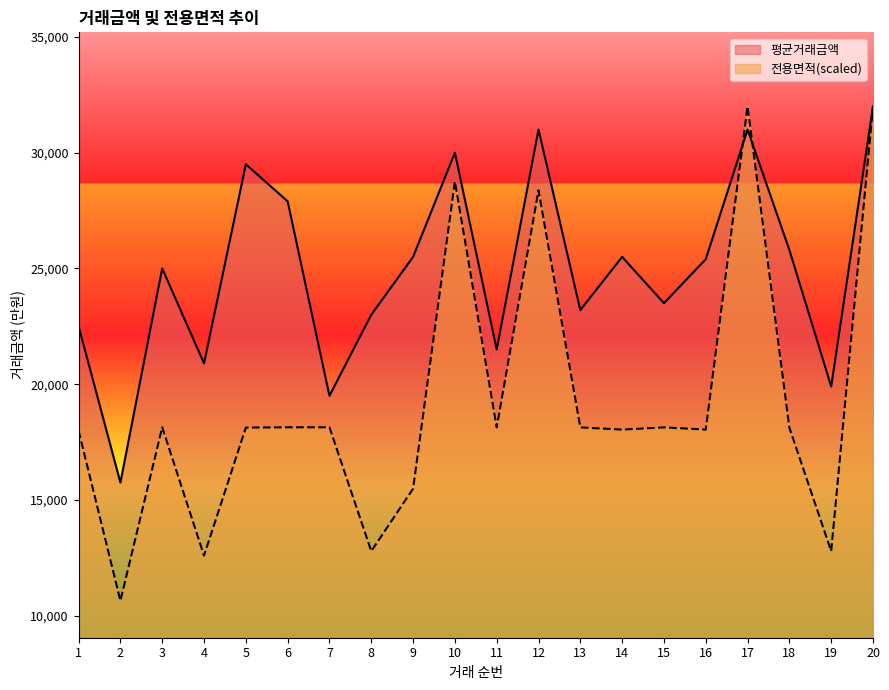

What is the greatest value displayed?

32000.0